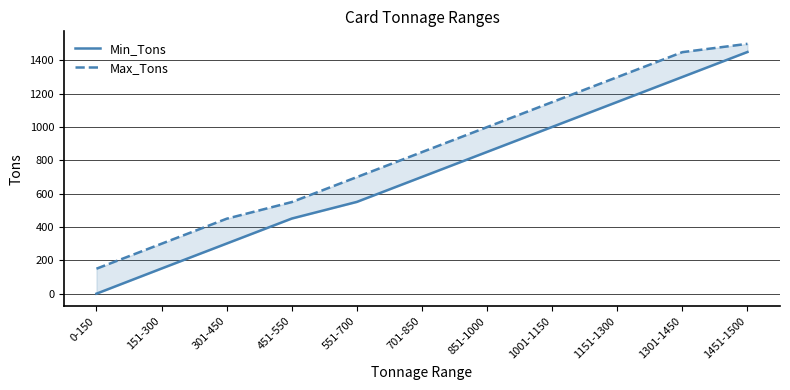

Count the Min_Tons values in the range 301 to 1151.

7